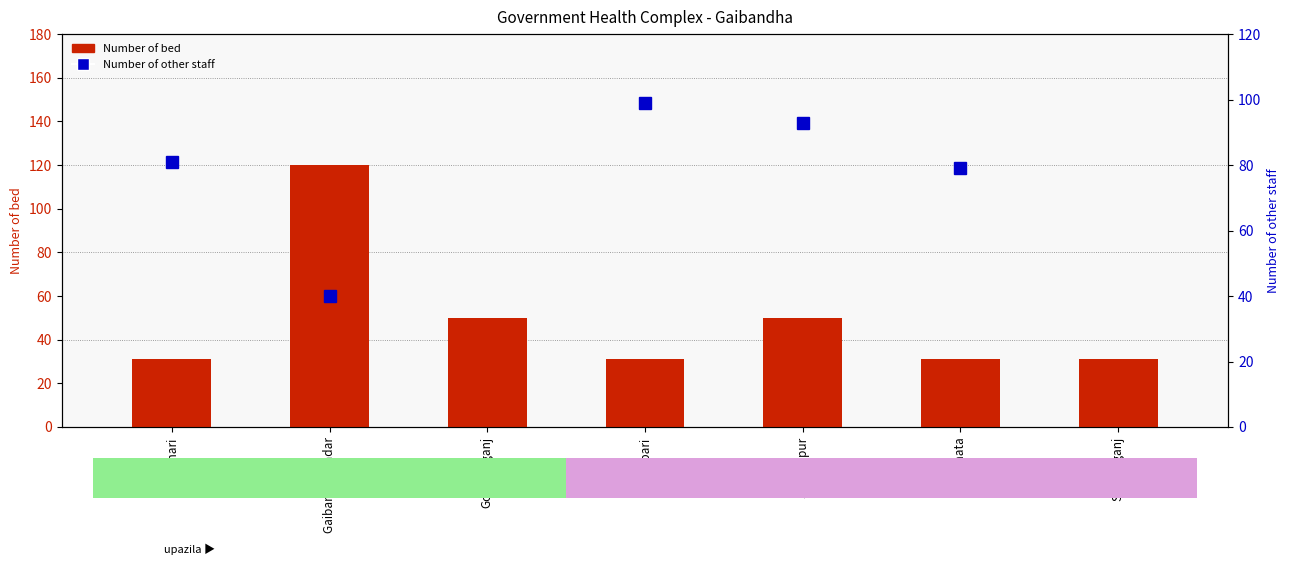

The value of Number of other staff at Gobindaganj is 232. True or false?

False